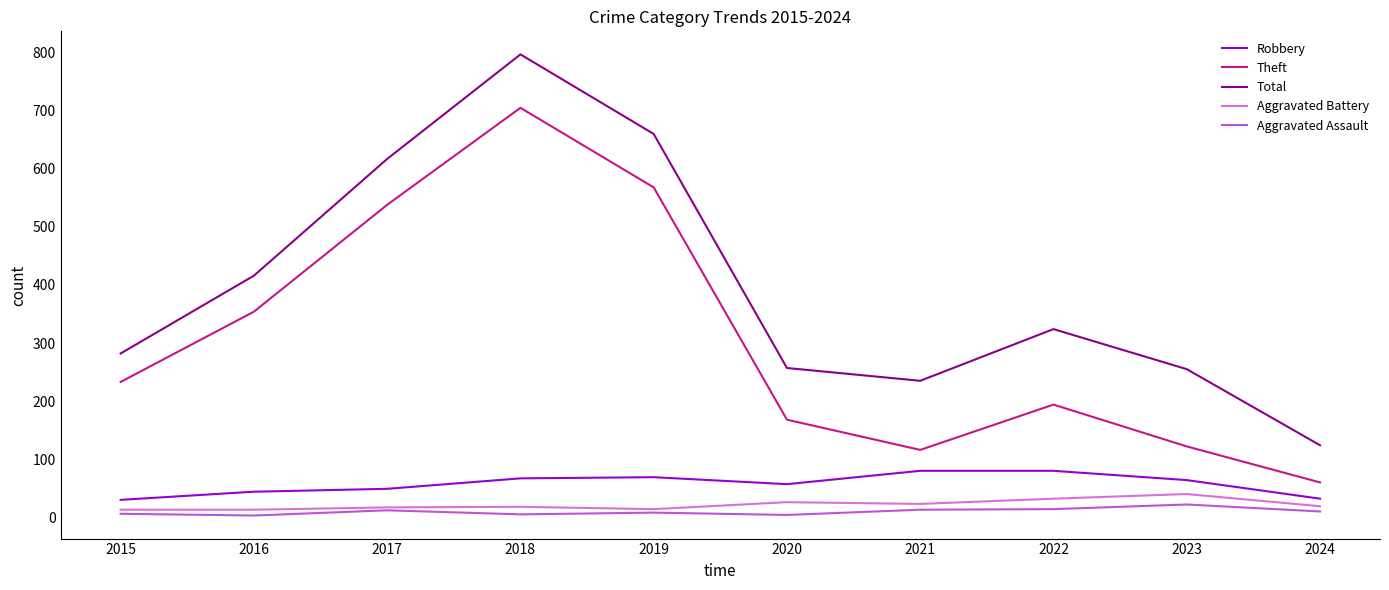

Is the value of Theft at 2022 greater than the value of Robbery at 2019?

Yes